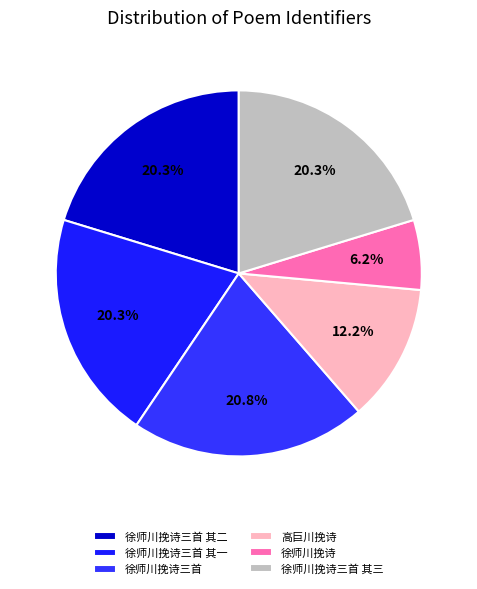

Combined, what portion of the pie is 高巨川挽诗 and 徐师川挽诗?

18.3%